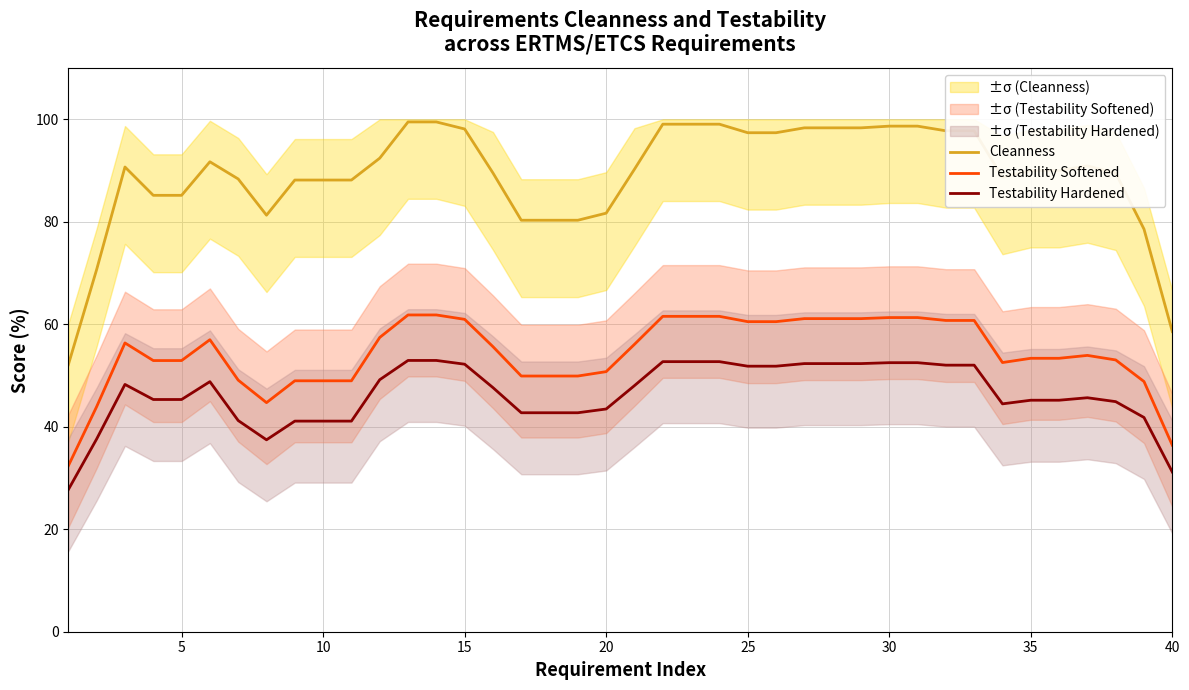

What is the value of the Cleanness point at the 4th from the left?

85.2